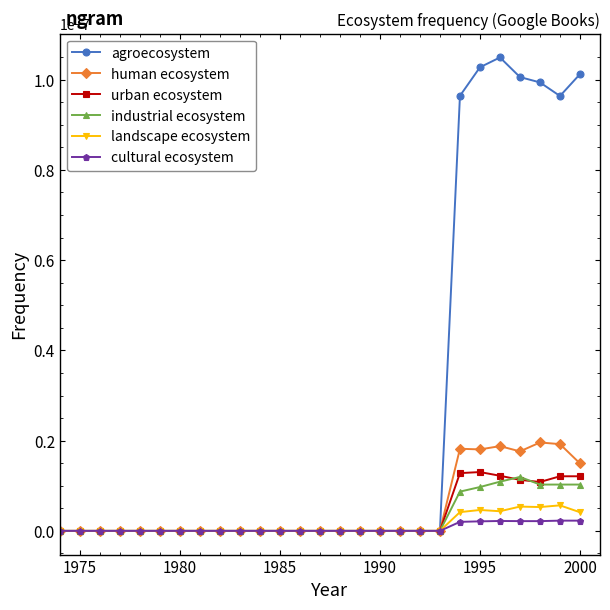

Which series has the largest total across all categories?

agroecosystem